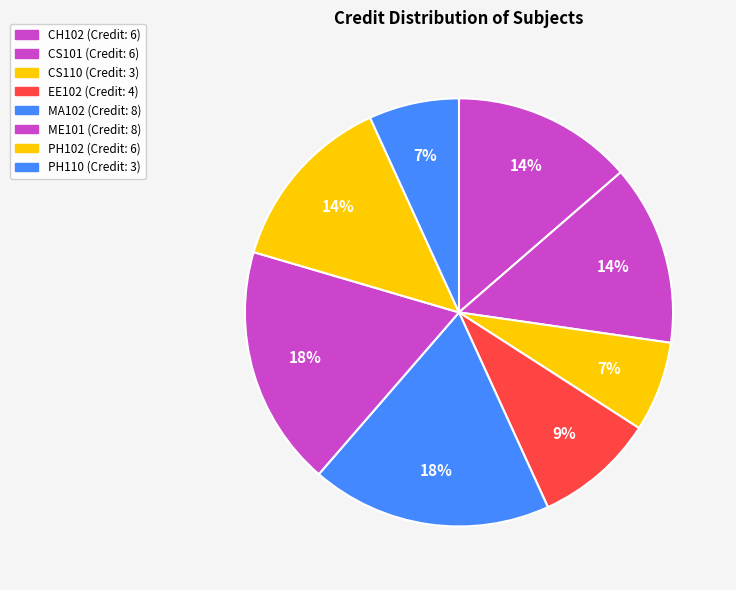

What percentage is NOT represented by PH110?

93.2%